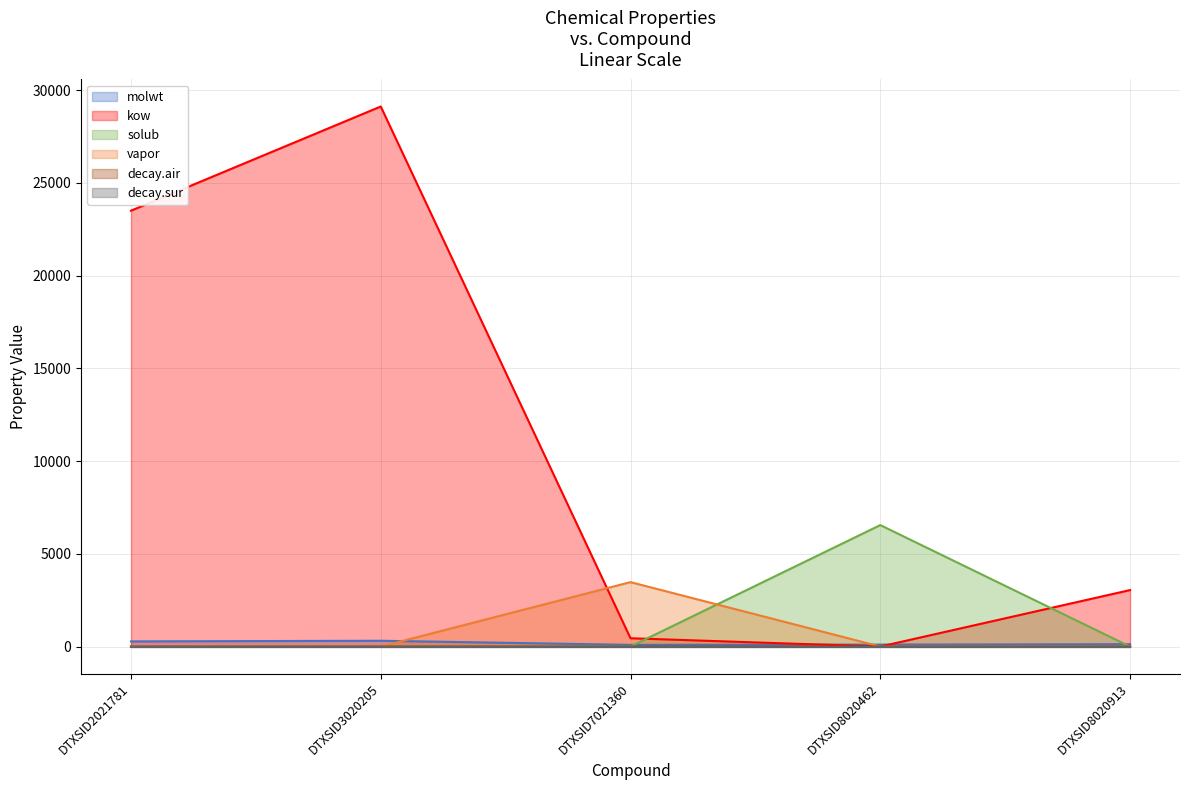

Reading left to right, what are all the values shown in this chart?

molwt: DTXSID2021781=278.4	DTXSID3020205=312.4	DTXSID7021360=92.1	DTXSID8020462=106.1	DTXSID8020913=128.2
vapor: DTXSID2021781=0.0	DTXSID3020205=0.0	DTXSID7021360=3473.9	DTXSID8020462=0.5	DTXSID8020913=4.7
solub: DTXSID2021781=0.0	DTXSID3020205=0.0	DTXSID7021360=3.6	DTXSID8020462=6550.1	DTXSID8020913=0.1
kow: DTXSID2021781=23503.0	DTXSID3020205=29120.5	DTXSID7021360=447.8	DTXSID8020462=0.1	DTXSID8020913=3045.3
decay.air: DTXSID2021781=0.4	DTXSID3020205=0.9	DTXSID7021360=0.3	DTXSID8020462=1.0	DTXSID8020913=2.3
decay.sur: DTXSID2021781=0.0	DTXSID3020205=0.0	DTXSID7021360=0.0	DTXSID8020462=0.0	DTXSID8020913=0.0